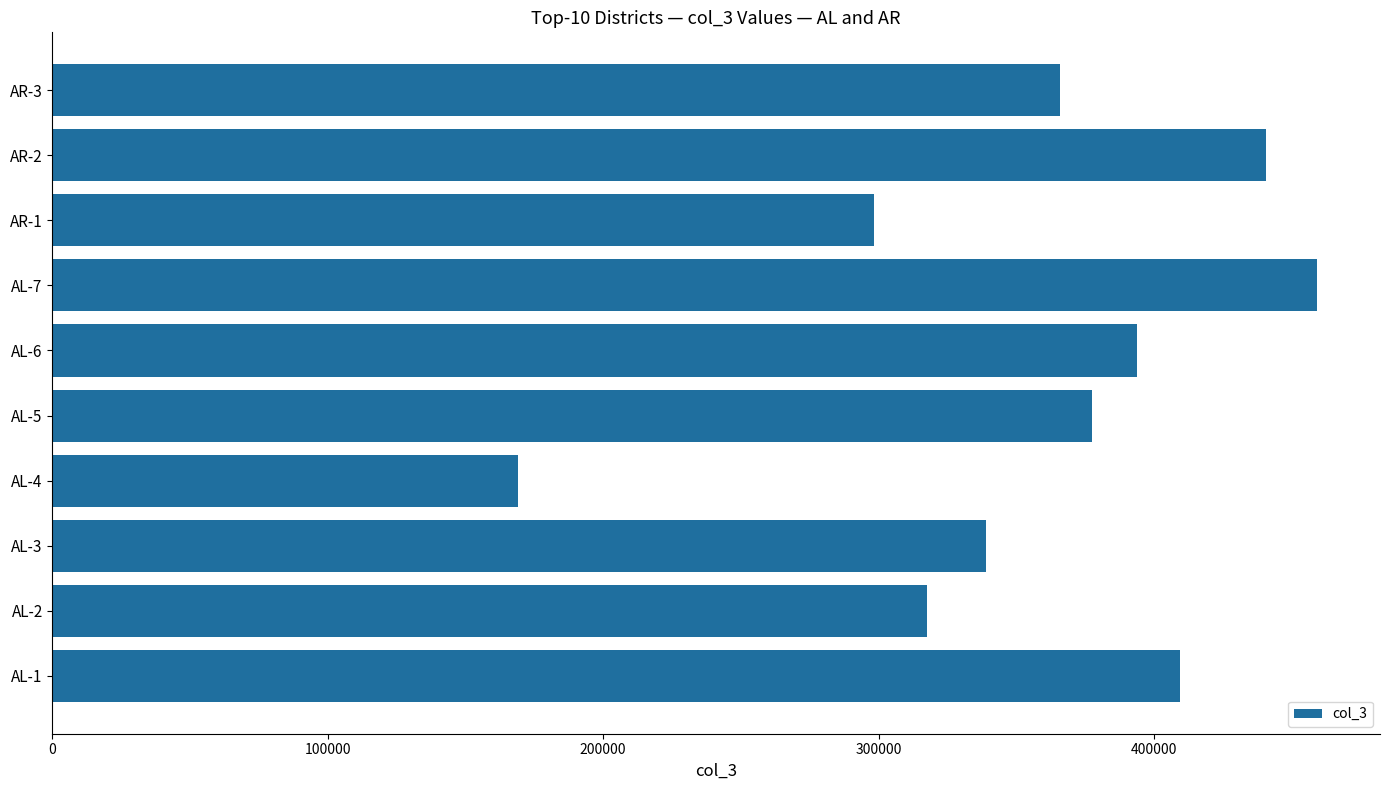

What is the minimum value shown in the chart?

168895